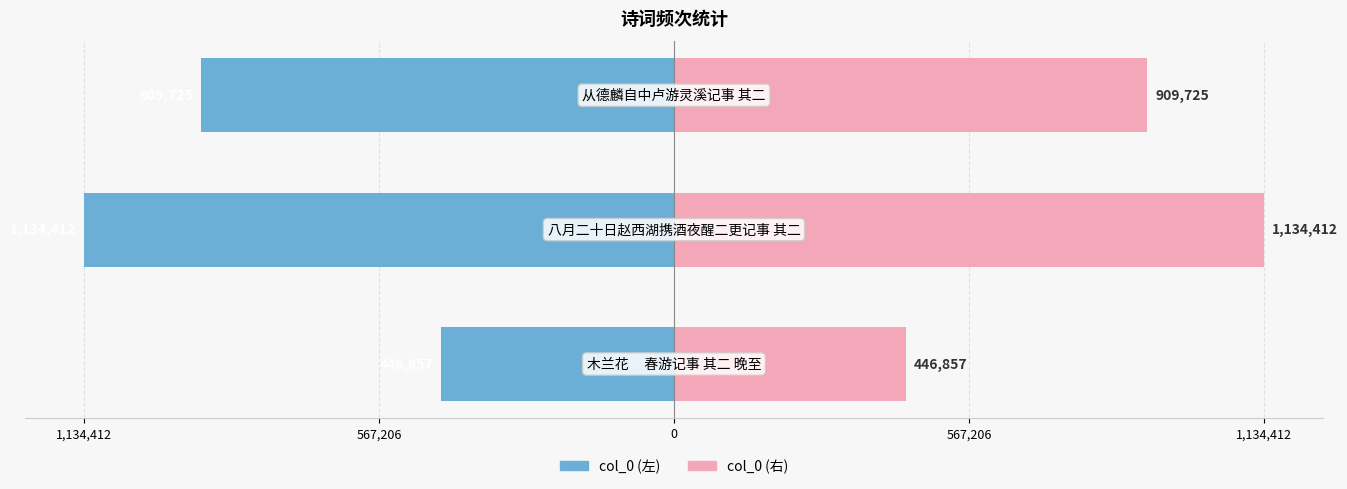

How many col_0 (左) values are between -1134412 and -446857?

3